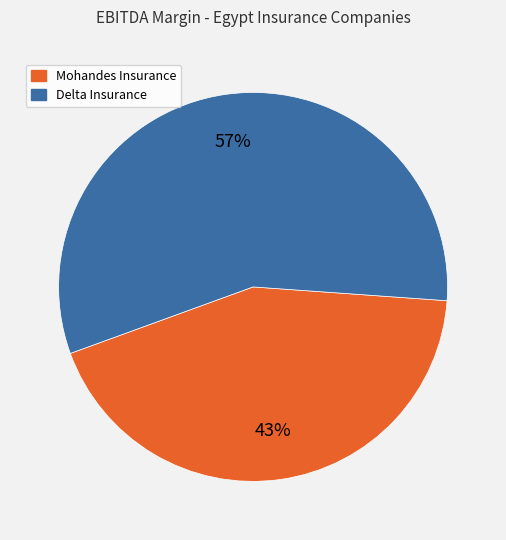

To the nearest percent, what is the average slice percentage?

50%